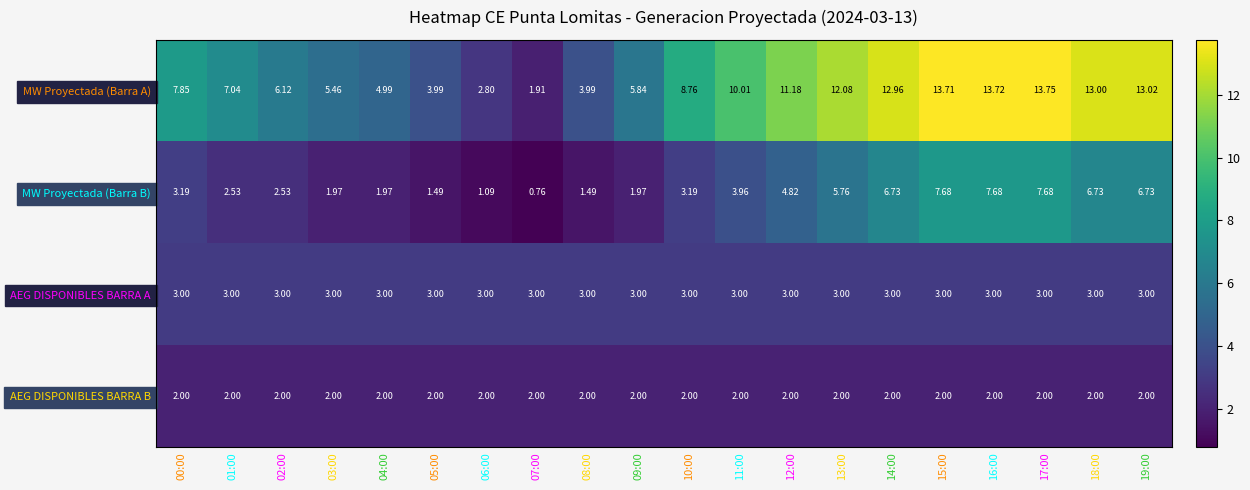

Which series changed the most between 00:00 and 06:00?

MW Proyectada (Barra A)